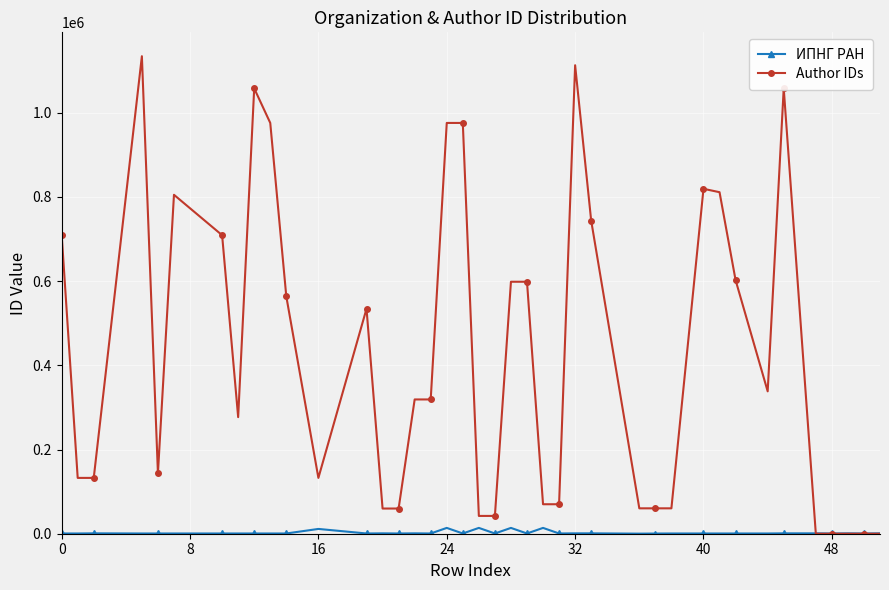

What is the maximum value shown in the chart?

1134023